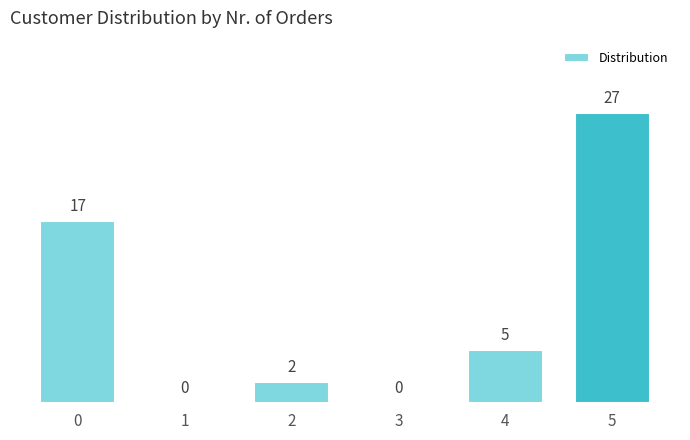

Reading right to left, extract all data points from this chart.

5=27	4=5	3=0	2=2	1=0	0=17